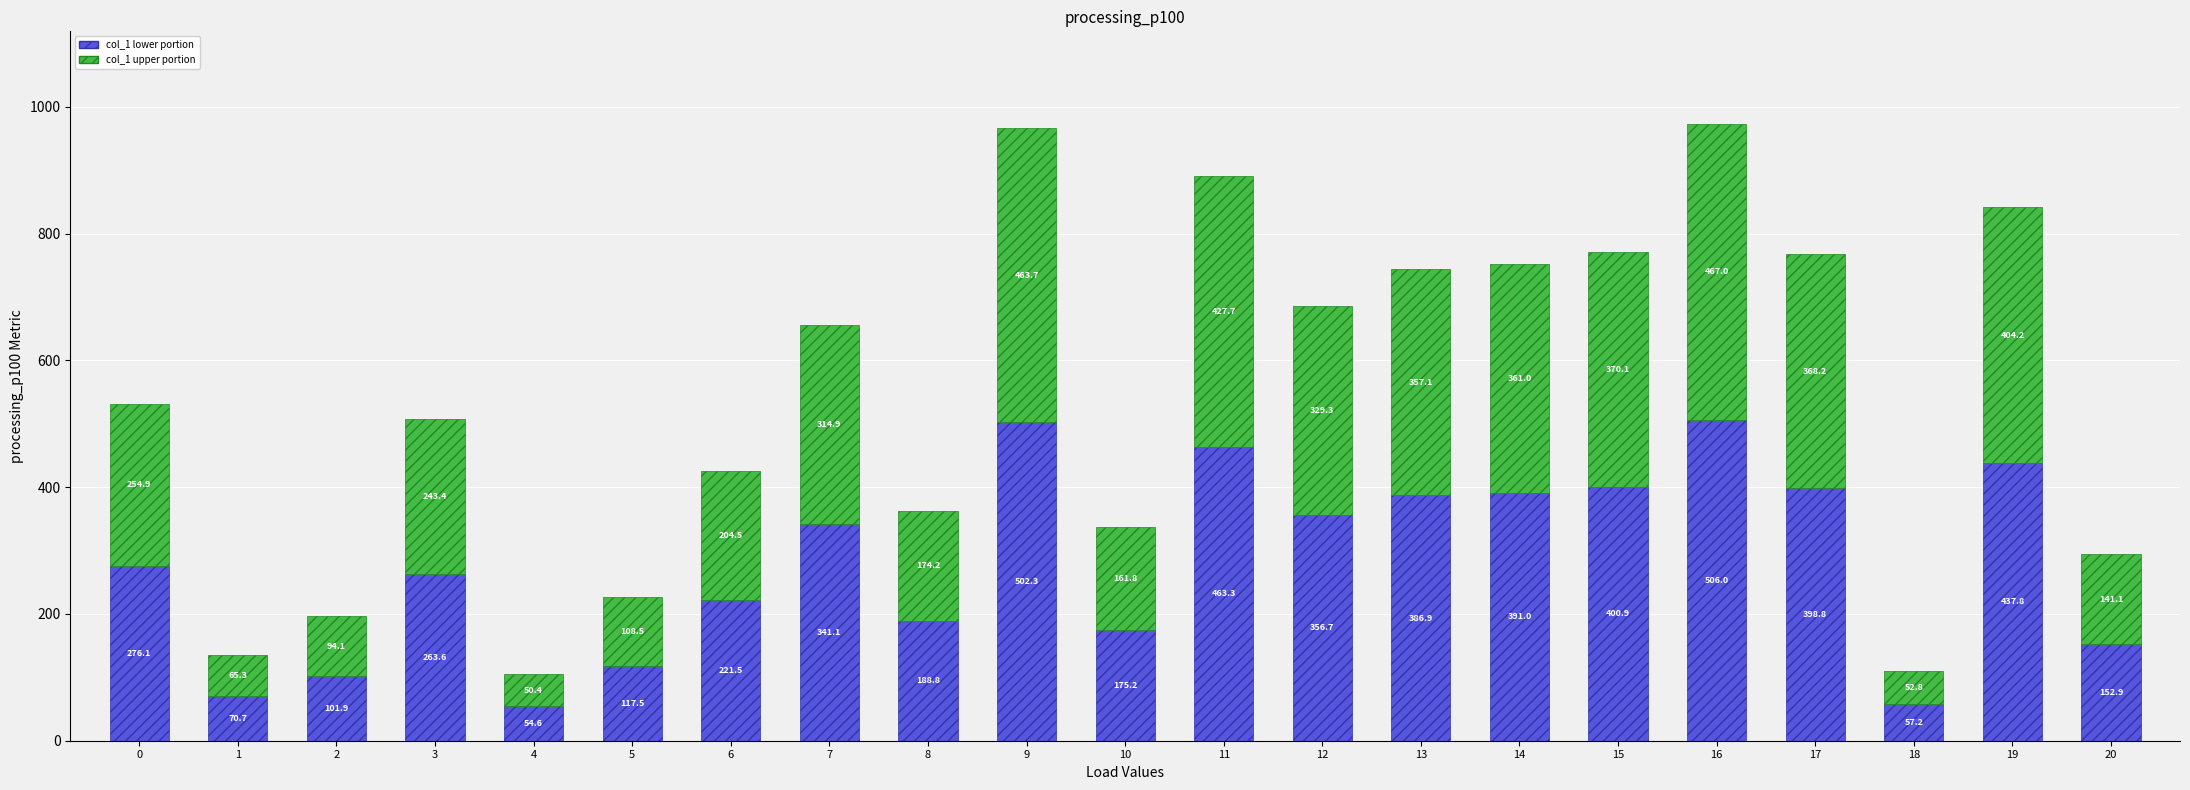

What is the total value across all series at 12?

686.0